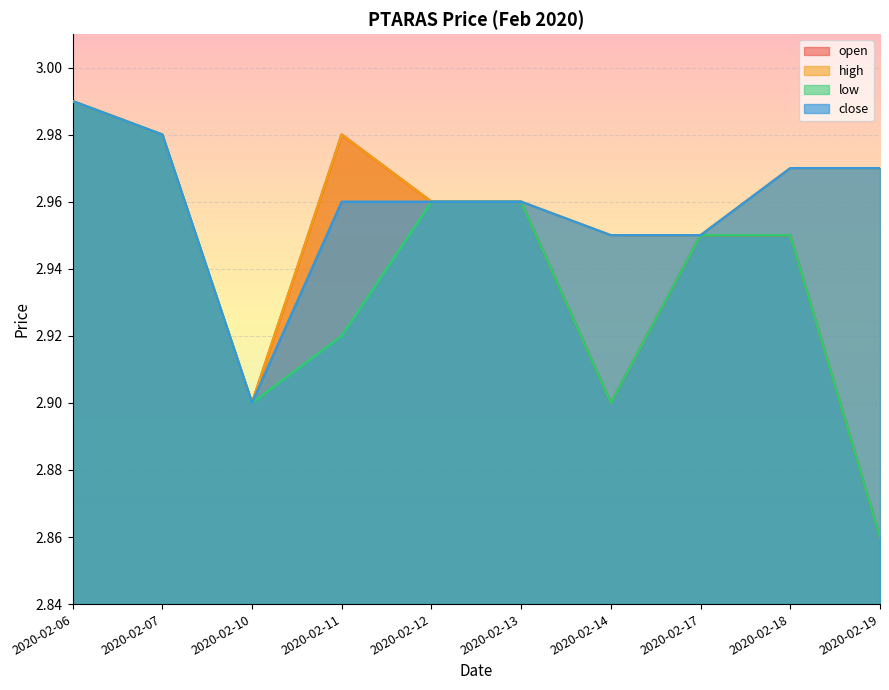

Where is low nearest to the value 2?

2020-02-19